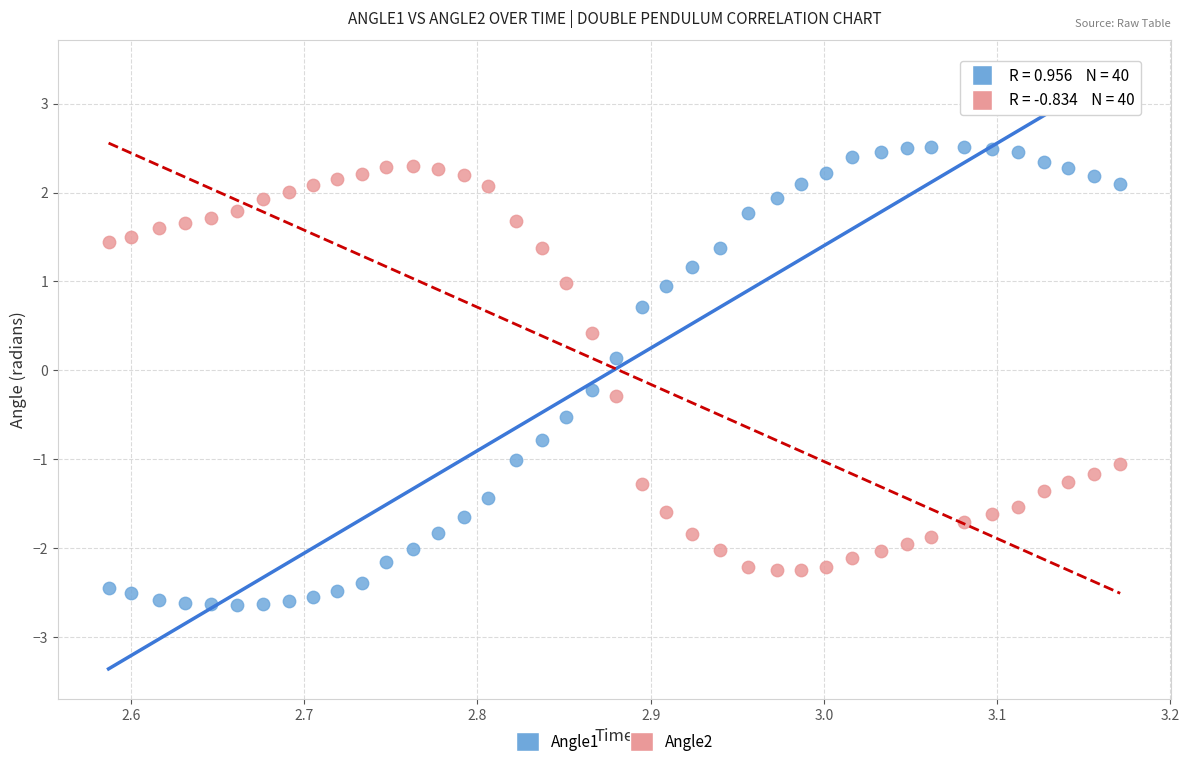

What are all the series names shown in the legend?

Angle1, Angle2